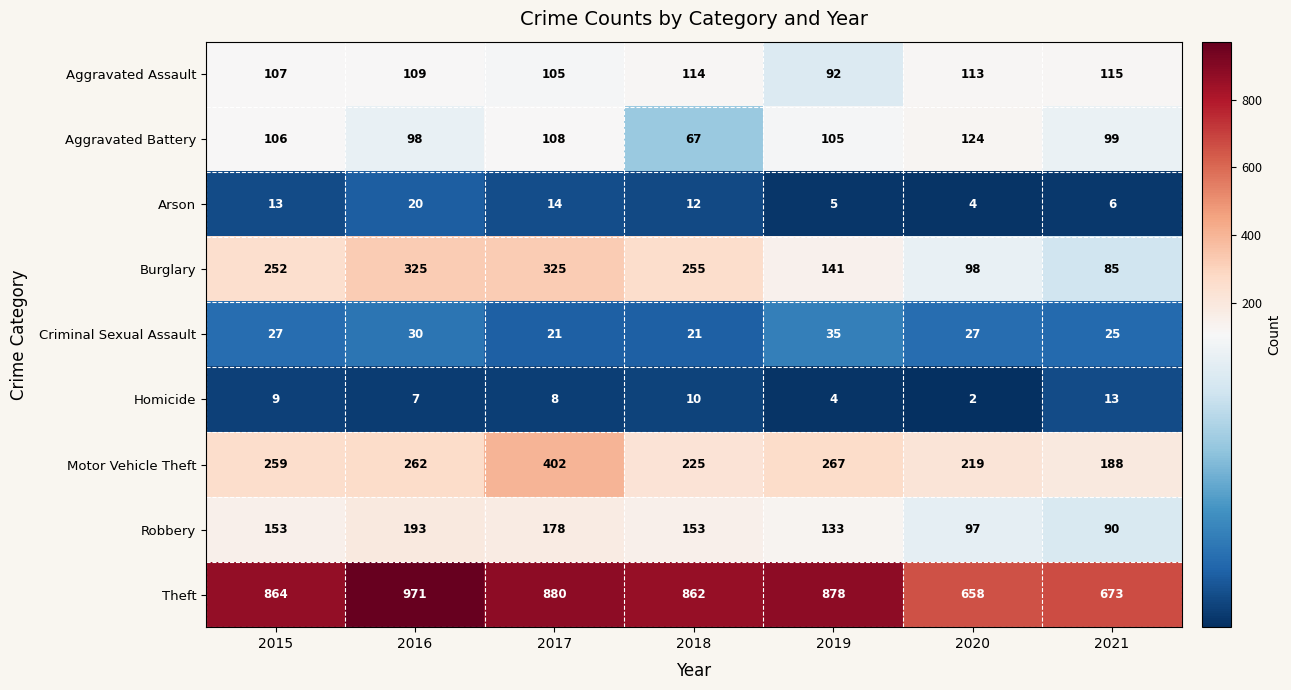

True or false: Aggravated Battery has a value of 124 at 2020.

True